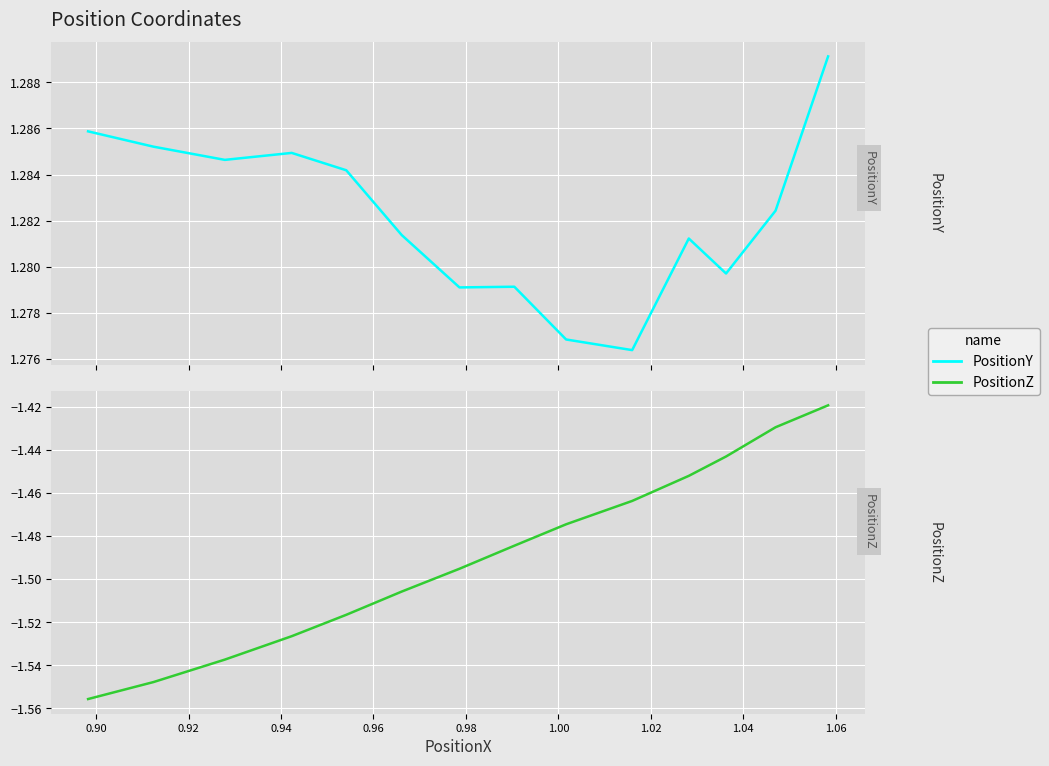

The value of PositionY at 0.98 is 1.3. True or false?

True